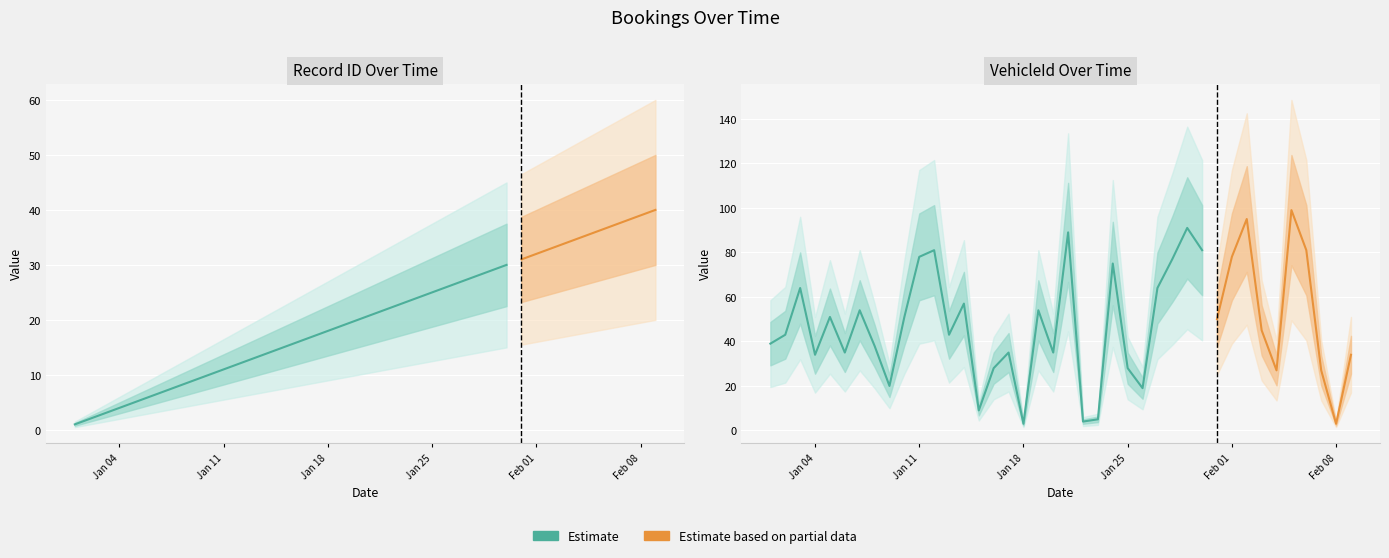

Rank the series by their average value, from highest to lowest.

VehicleId, Record ID